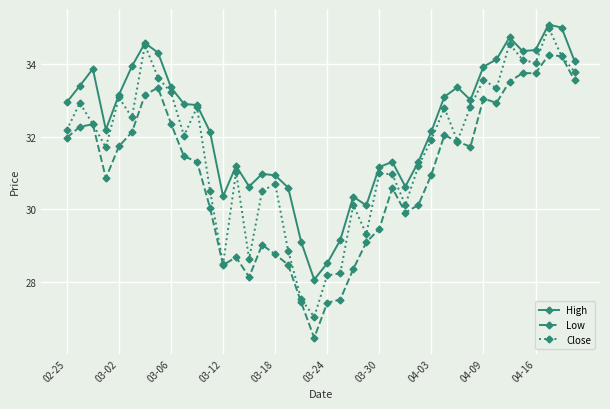

What is the lowest value of the High series?

28.1